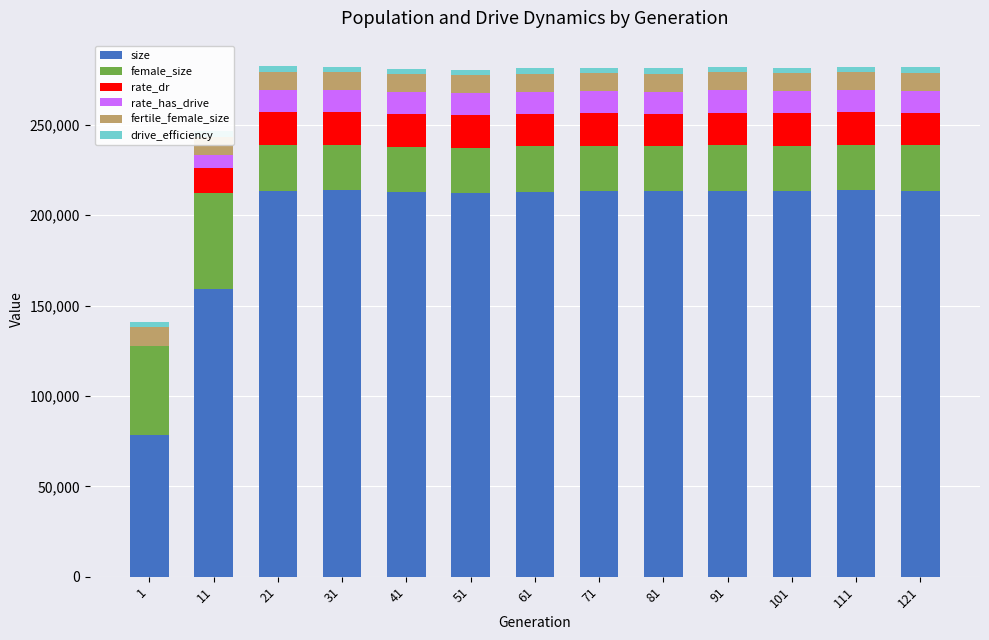

The value of rate_dr at 81 is 27392.3. True or false?

False